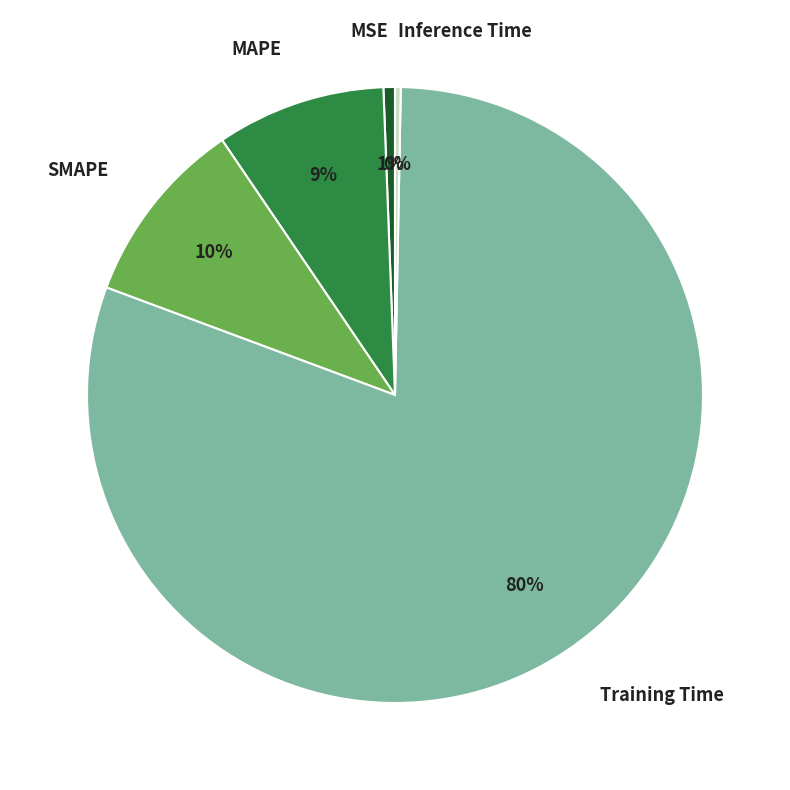

Is it true that MSE is 1% of the pie?

True